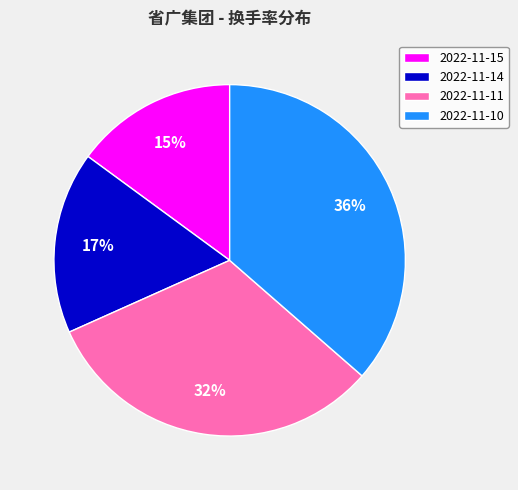

True or false: 2022-11-11 accounts for 32% of the total.

True